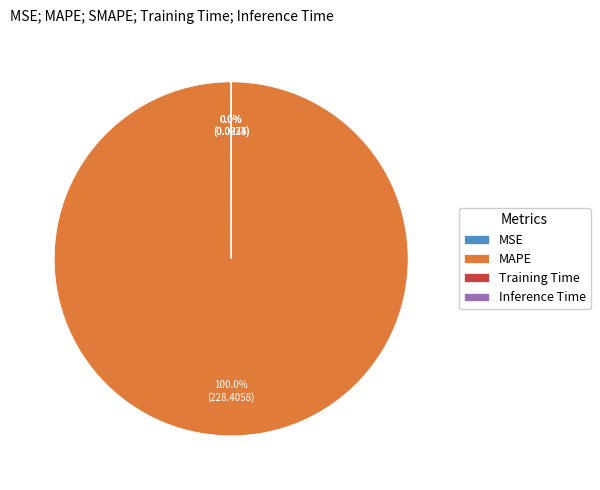

Which category has the biggest portion of the pie?

MAPE